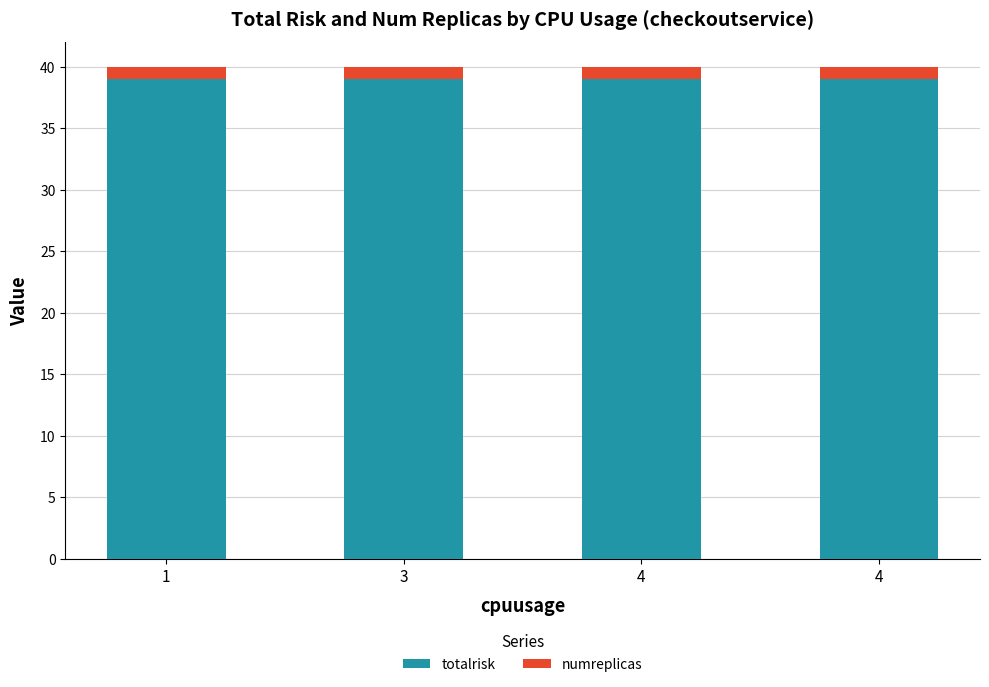

What value does the numreplicas series have at 3?

1